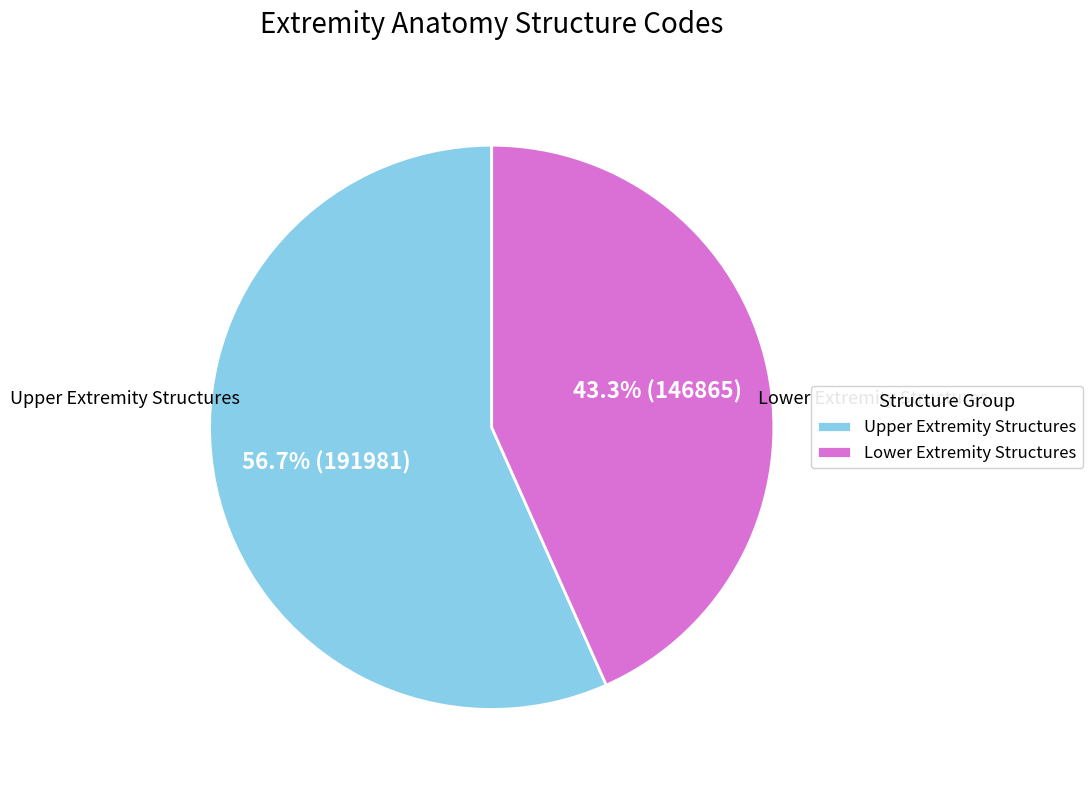

Is there a majority slice in this chart?

Yes